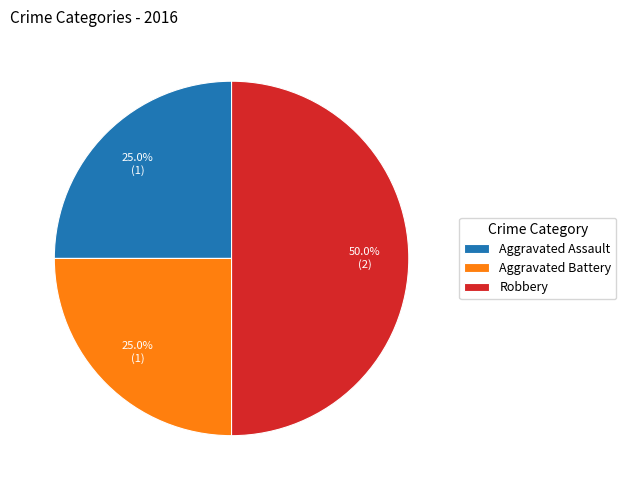

Between Robbery and Aggravated Battery, which is larger?

Robbery